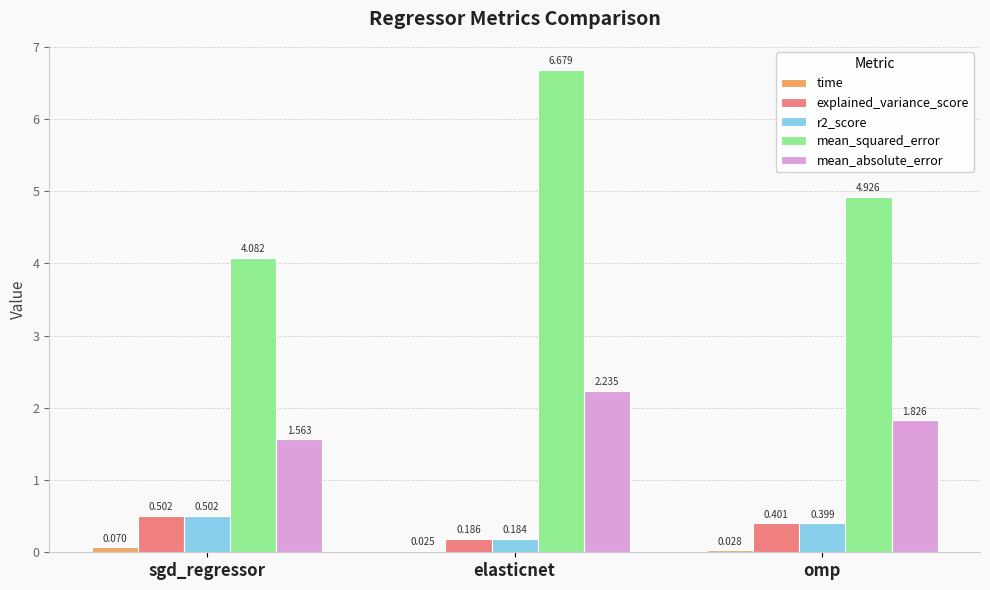

How many categories are shown in the chart?

3